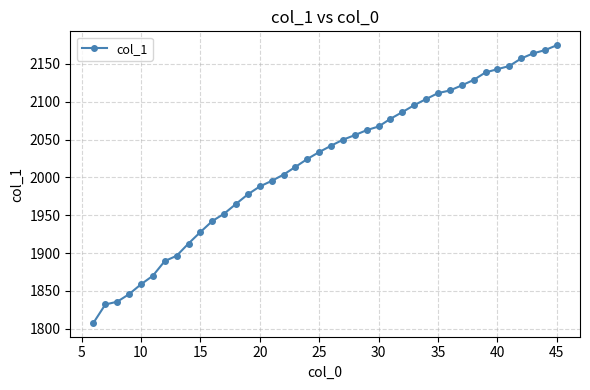

What is the average value?

2019.6